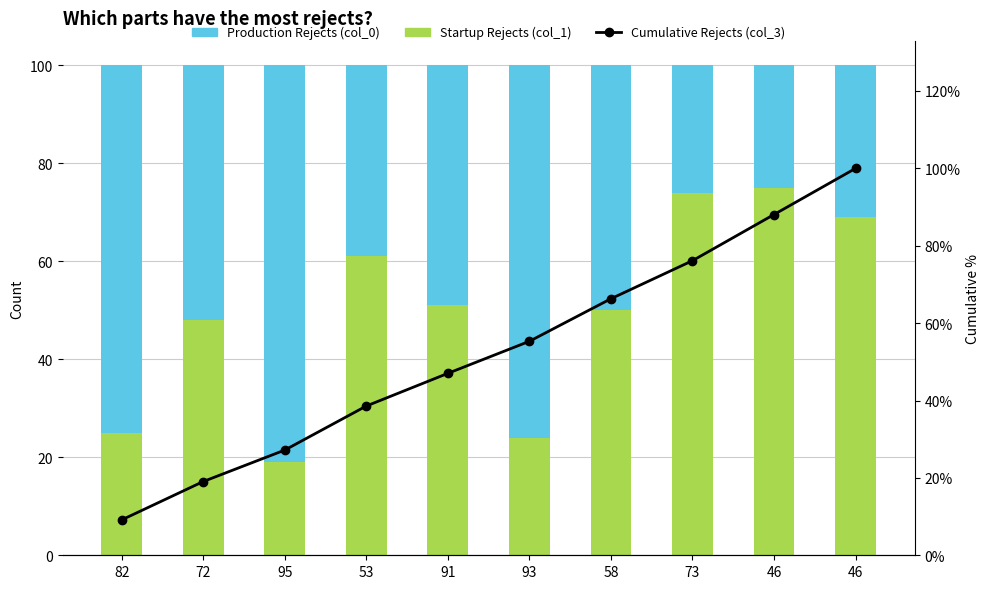

What is the difference between the maximum and second lowest values in the col_0 (Production Rejects) series?

55.0